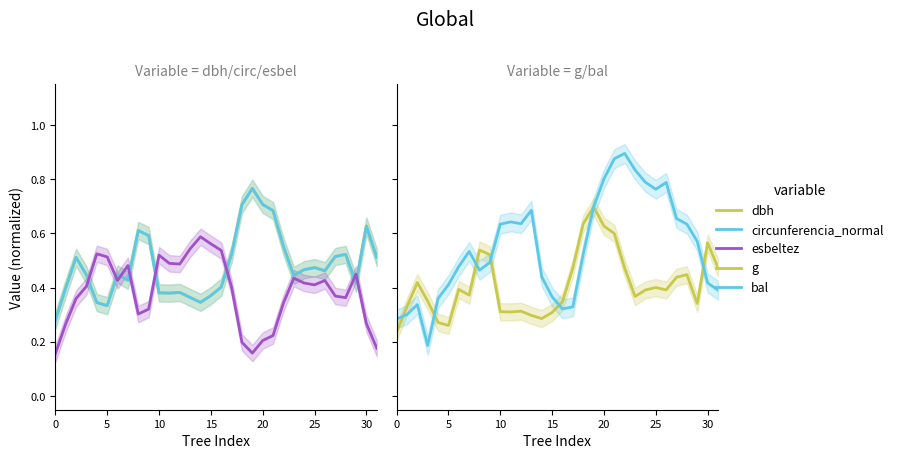

What is the total value across all series at 9?

2.5